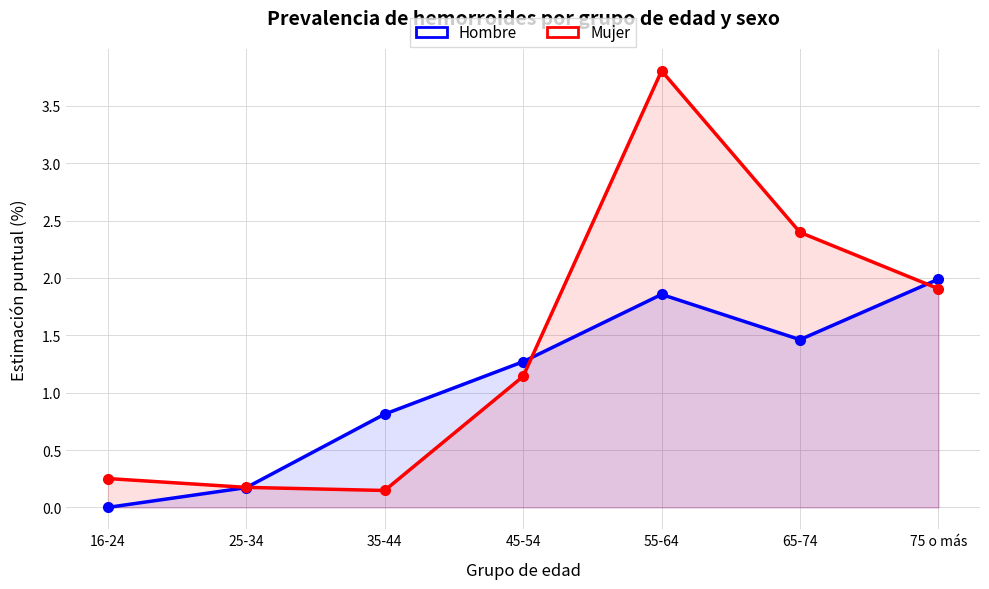

Between which two adjacent categories do Mujer and Hombre first intersect?

25-34 and 35-44